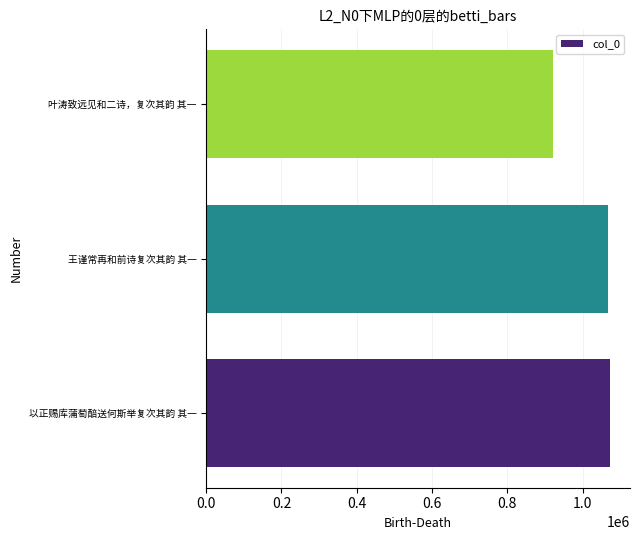

Approximately how many times larger is the value at 以正赐库蒲萄醅送何斯举复次其韵 其一 compared to 王谨常再和前诗复次其韵 其一?

1.0